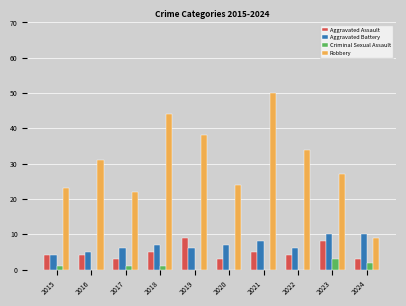

Which series changed the most between 2016 and 2017?

Robbery